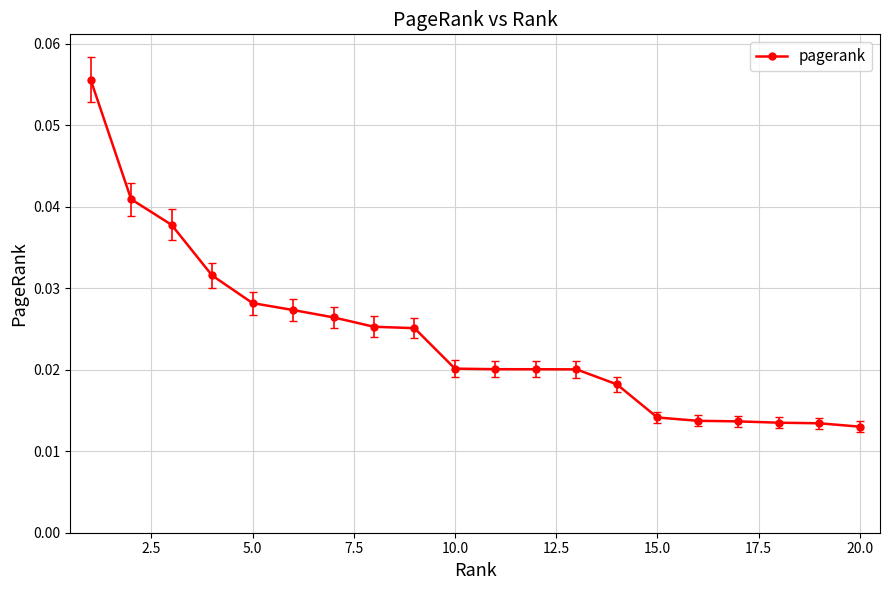

Count the values in the range 0 to 1.

20